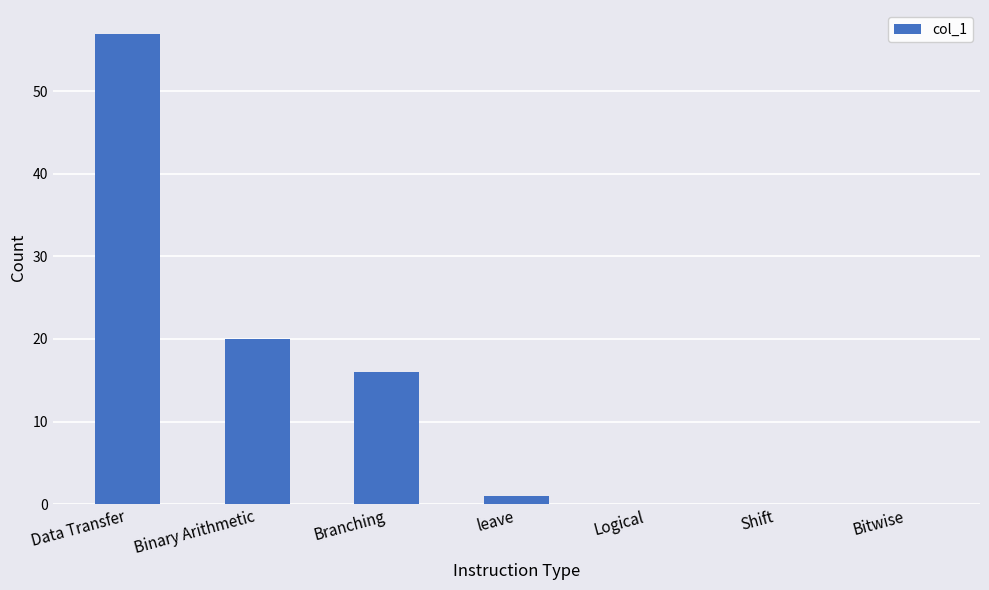

How many distinct data groups are displayed?

1